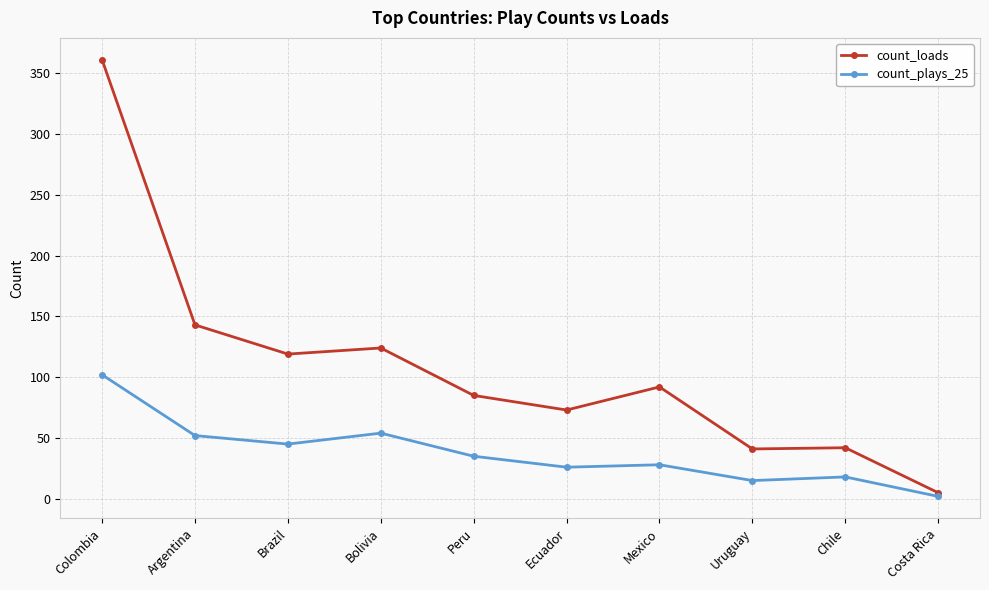

Which series has the largest range (max minus min)?

count_loads